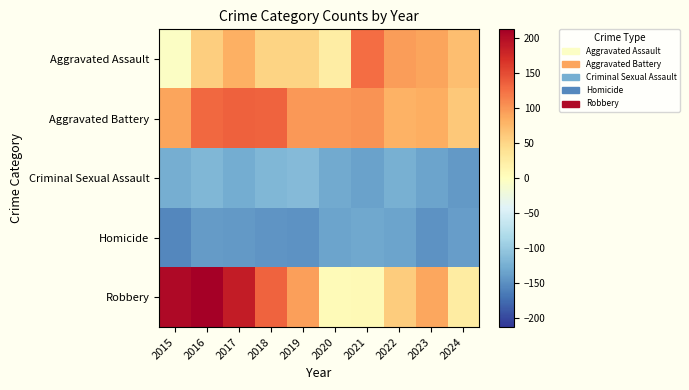

Between 2017 and 2022, which series saw the biggest shift?

Robbery